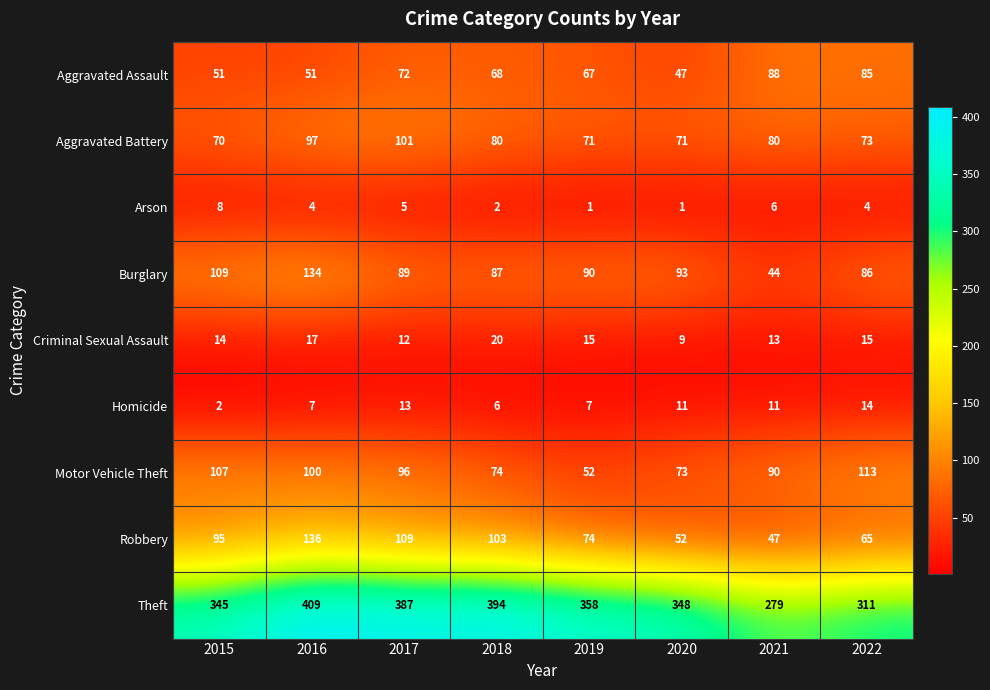

Which series has the largest total across all categories?

Theft